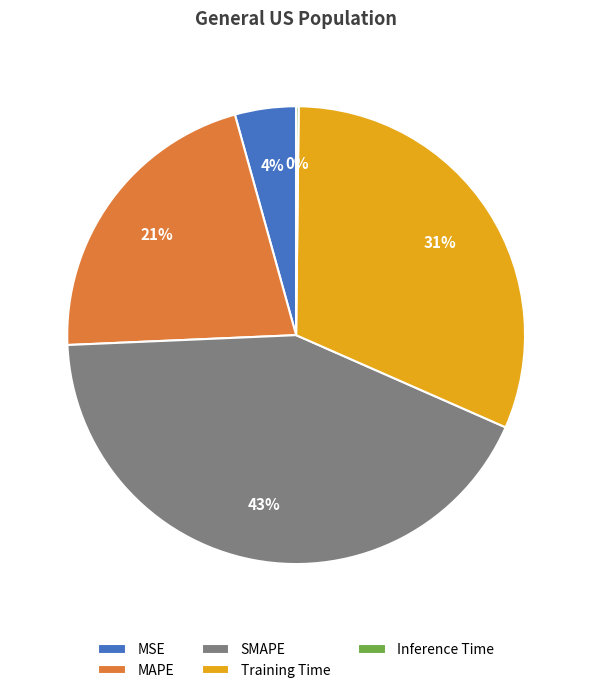

To the nearest percent, what is the difference between the largest and smallest slice percentages?

43%